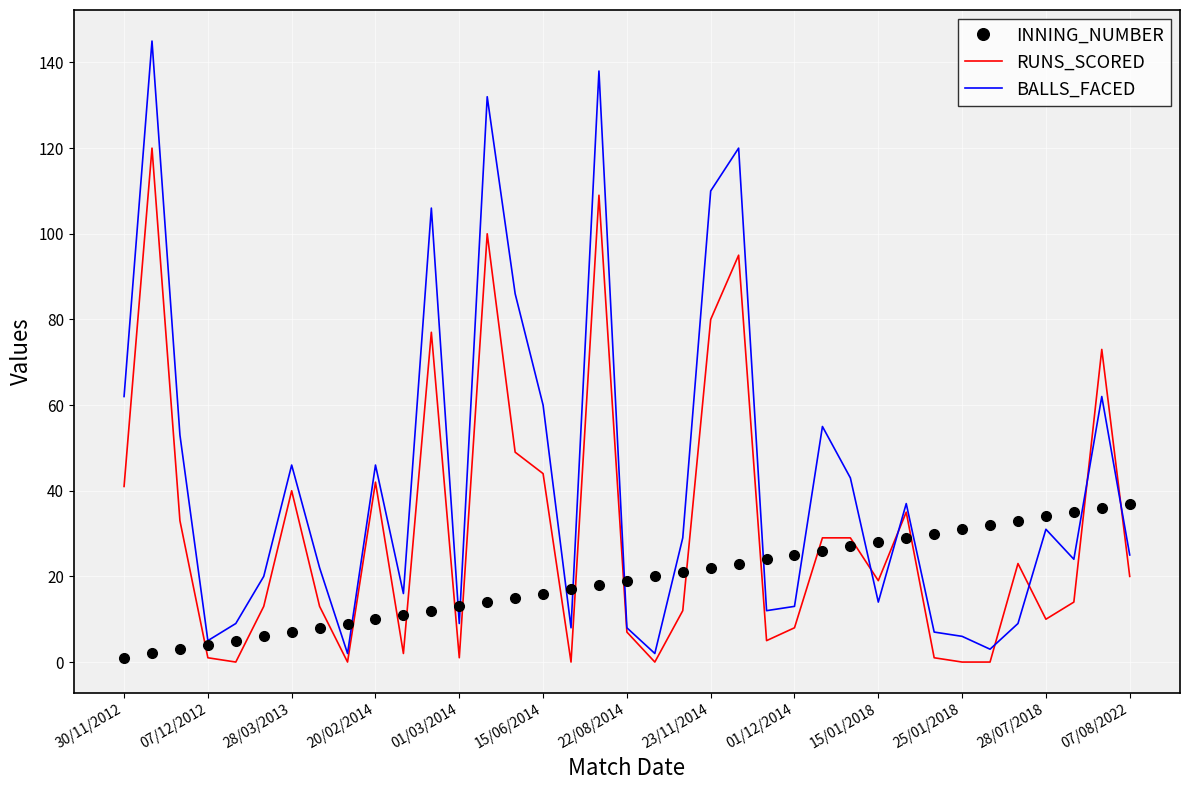

True or false: INNING_NUMBER and RUNS_SCORED intersect in this chart.

True